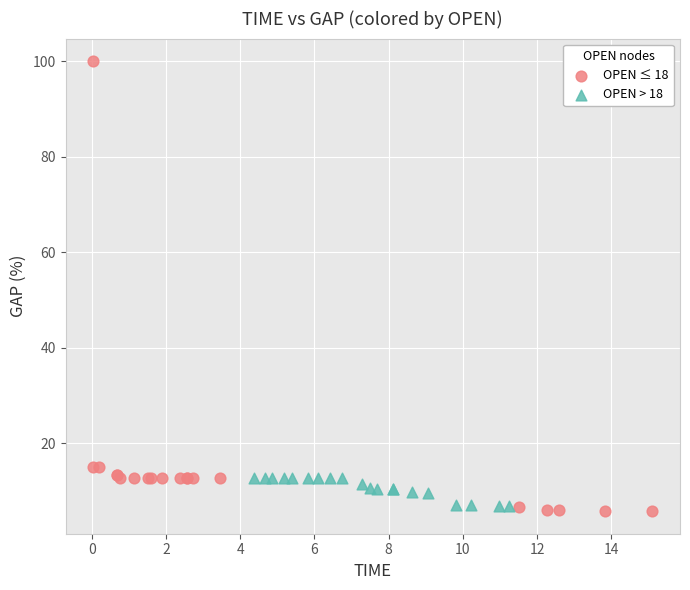

Which series reaches the minimum Y coordinate?

OPEN ≤ 18